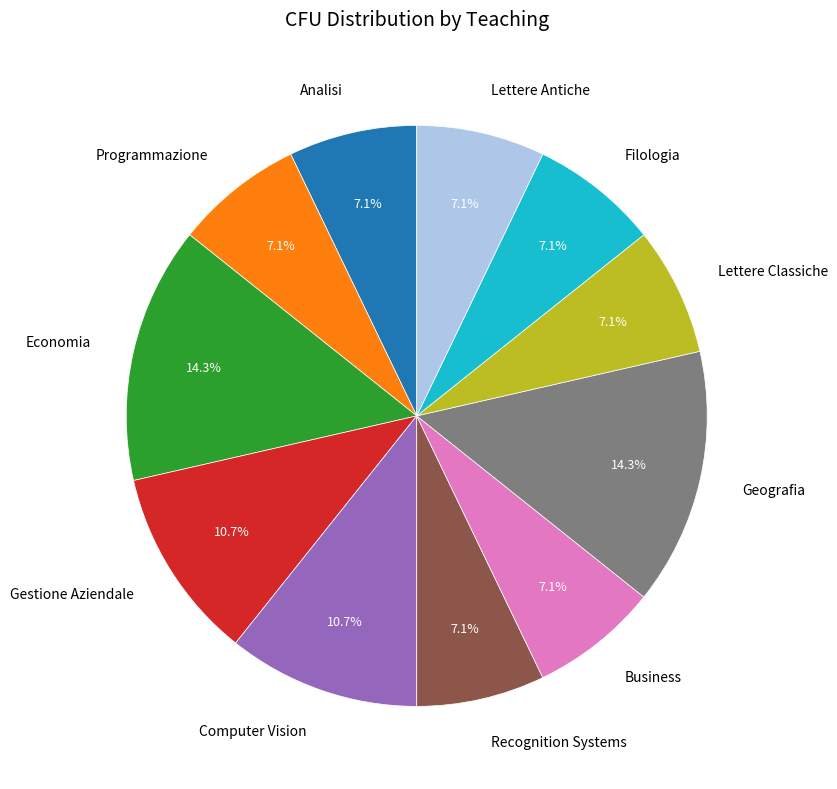

Count the number of slices in the pie.

11